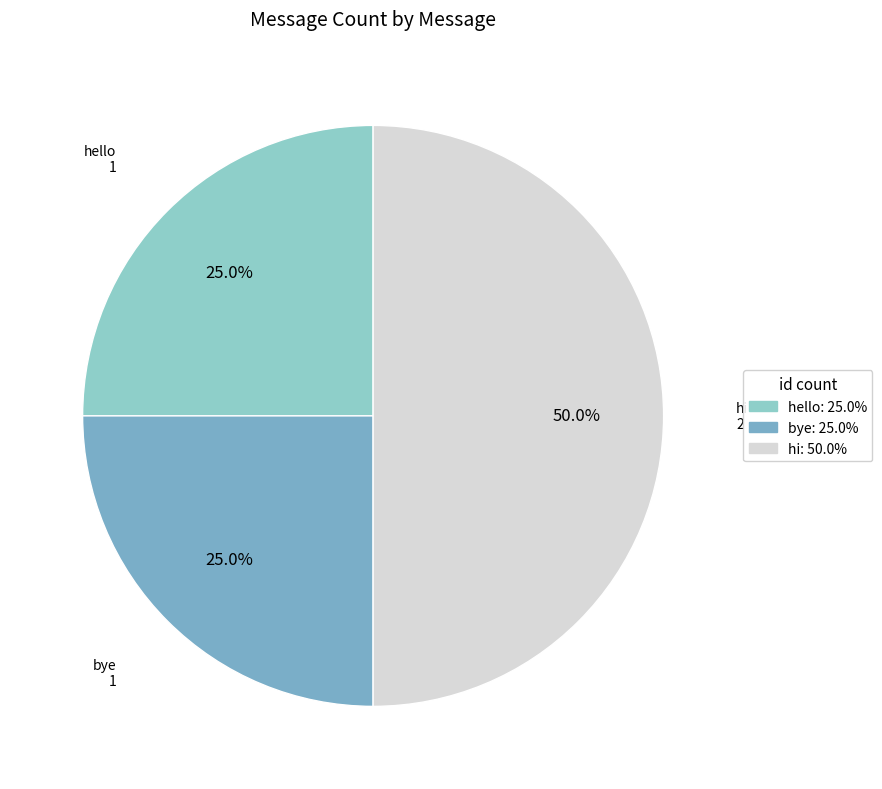

Which category has the biggest portion of the pie?

hi